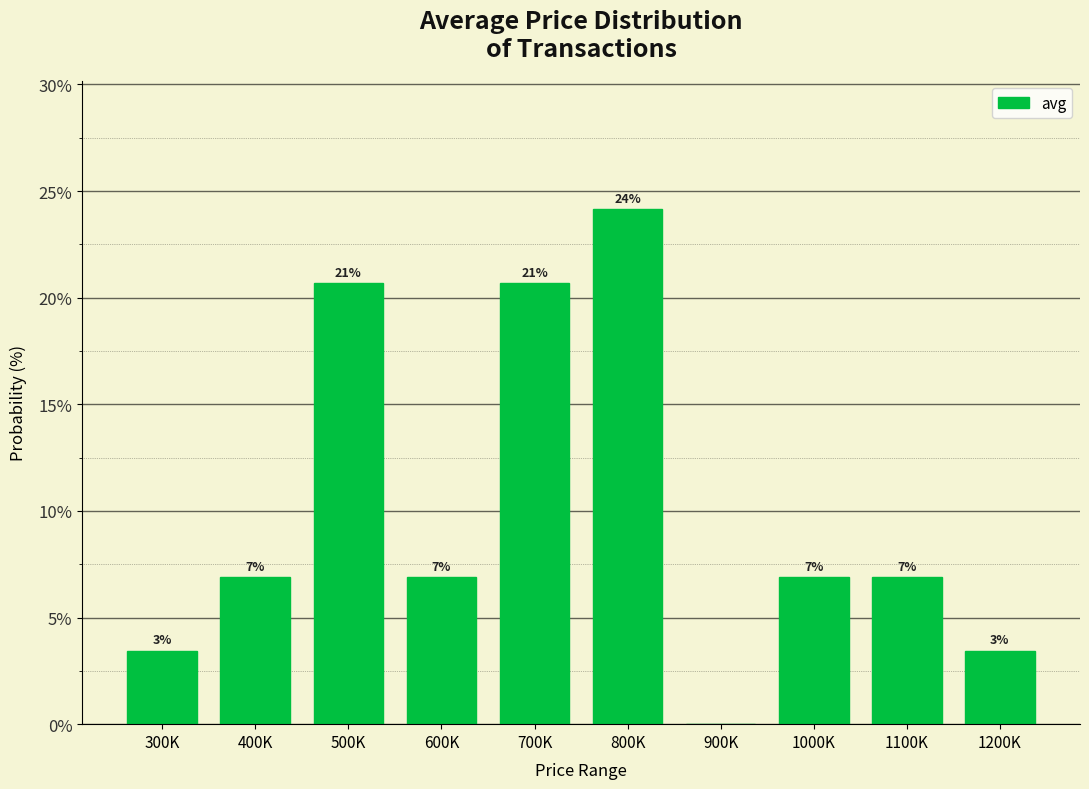

List the labels in order of value, largest first.

800K, 500K, 700K, 400K, 600K, 1000K, 1100K, 300K, 1200K, 900K